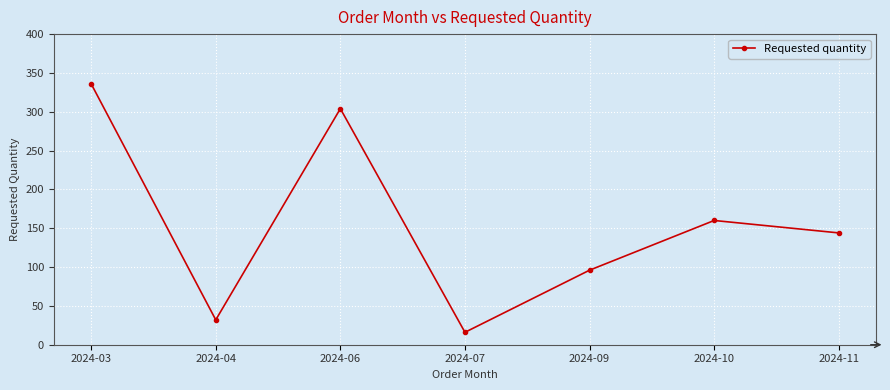

What is the change in value from 2024-04 to 2024-11?

+112